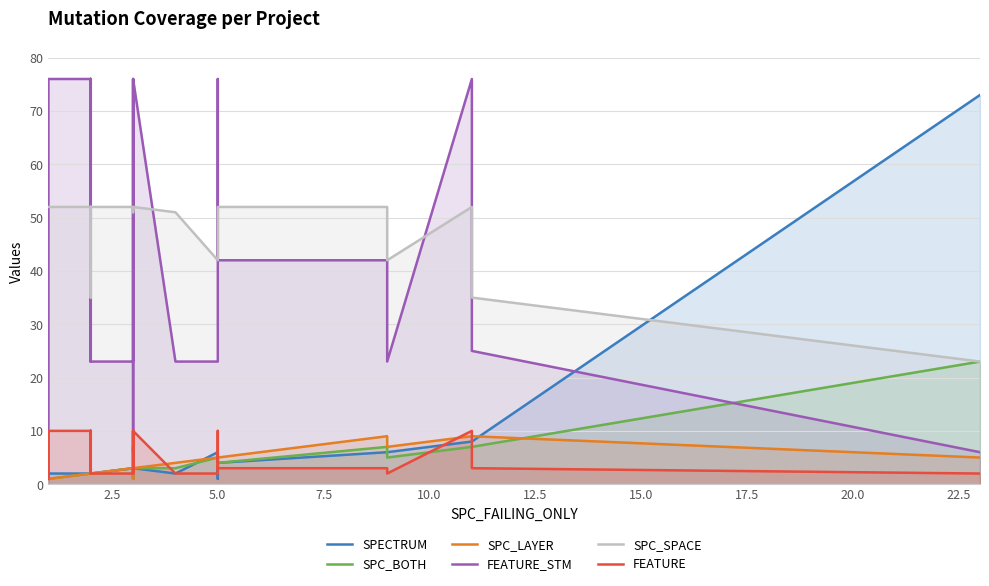

What is the greatest value displayed?

76